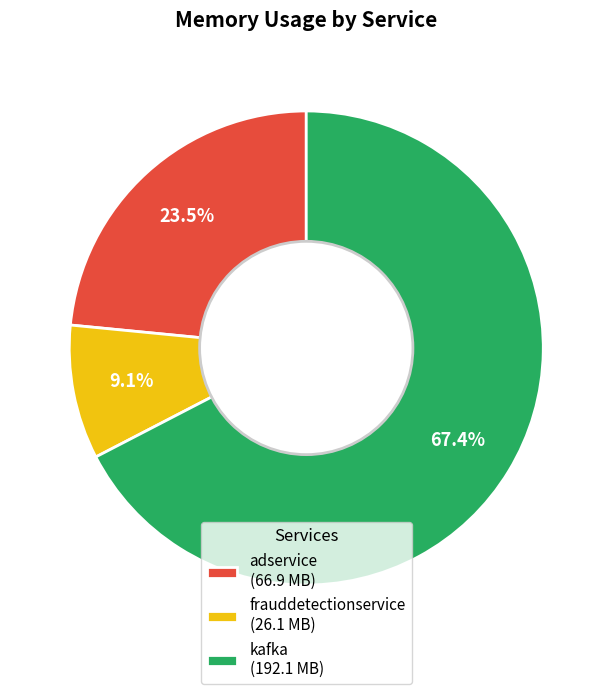

How many segments does this pie chart have?

3